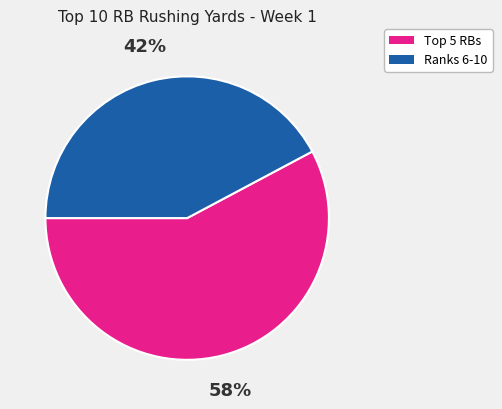

How many slices are in this pie chart?

2